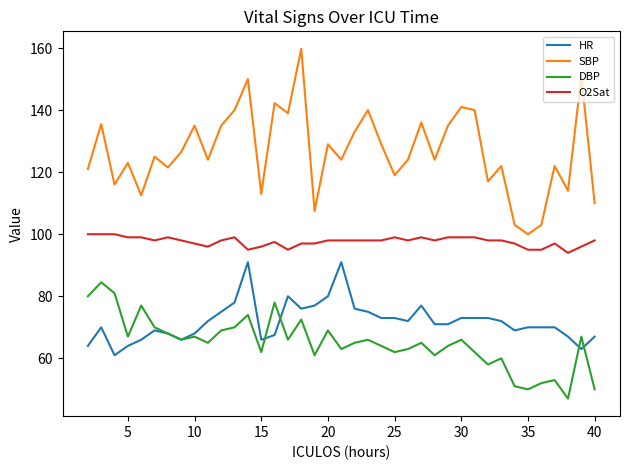

True or false: DBP and SBP intersect in this chart.

False